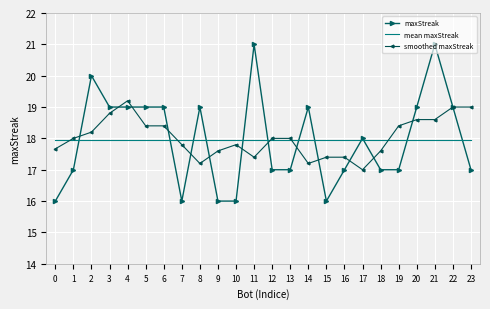

At which category is the sum across all series the highest?

21